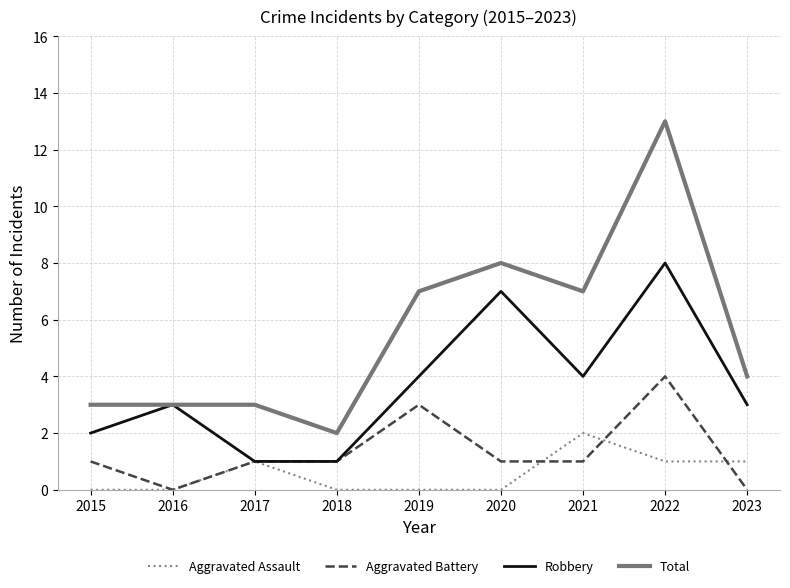

True or false: Aggravated Assault and Total intersect in this chart.

False